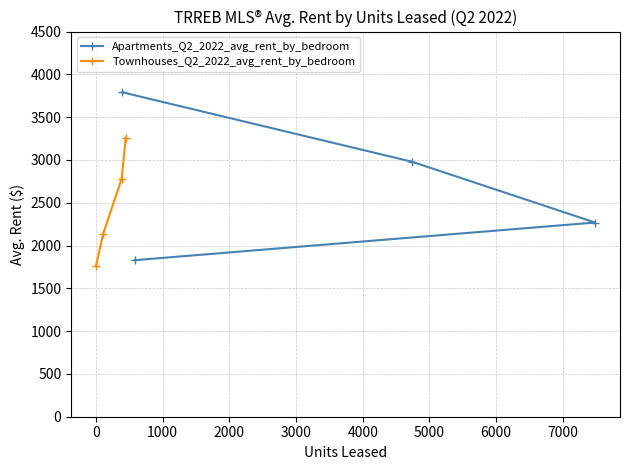

What is the value of the Apartments_Q2_2022_avg_rent_by_bedroom point at the 1st from the left?

3790